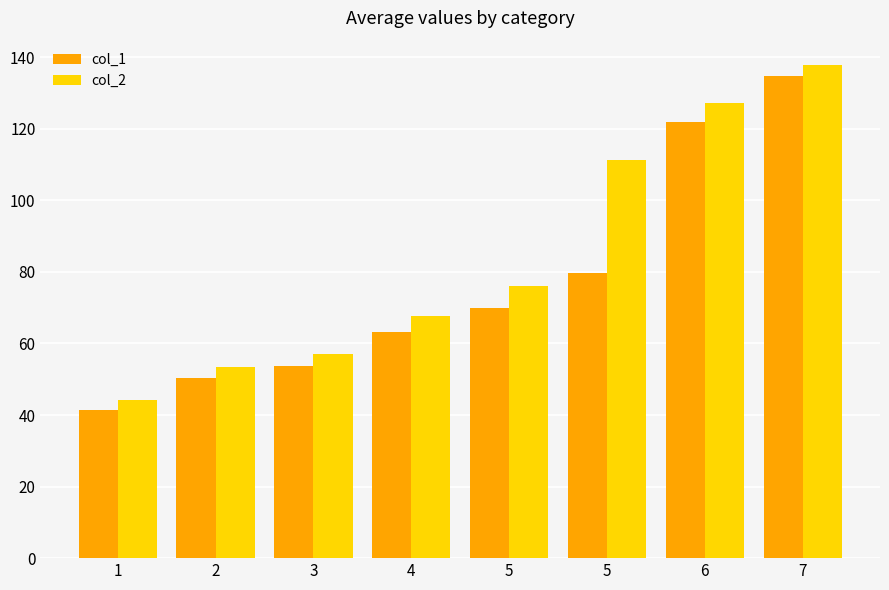

How many bars are there in total?

16